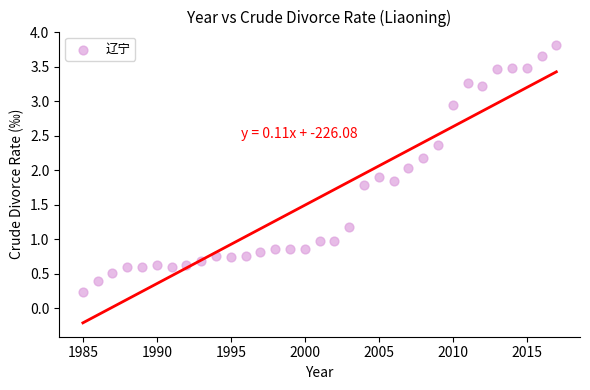

What is the range of X values (max minus min)?

32.0